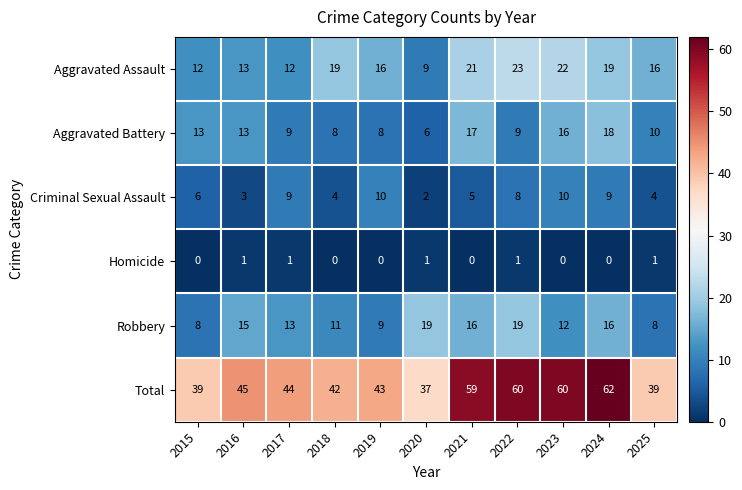

At which label is Criminal Sexual Assault closest to 6?

2015